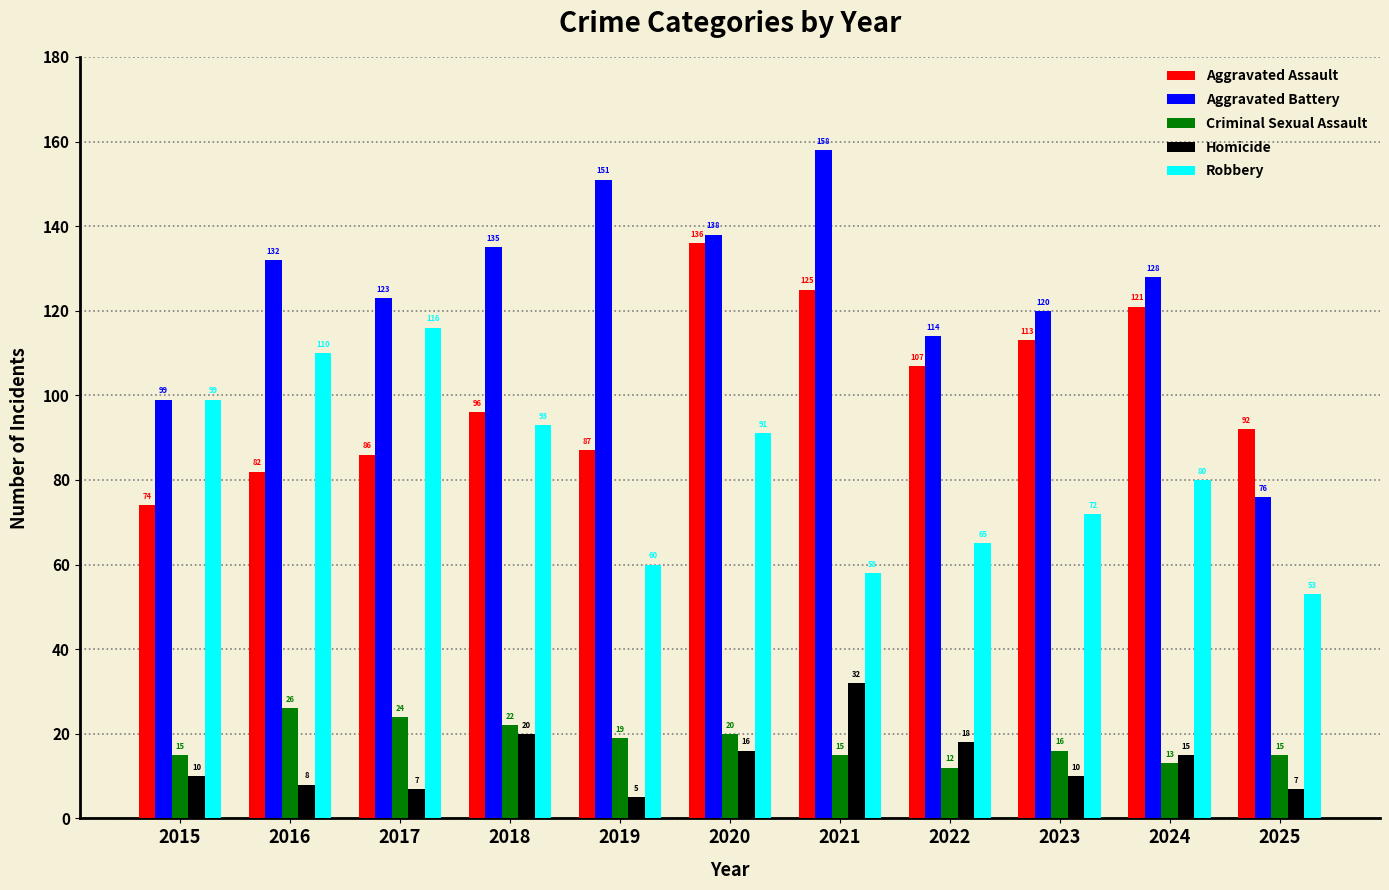

What is the value of the Robbery bar at the 3rd from the left?

116